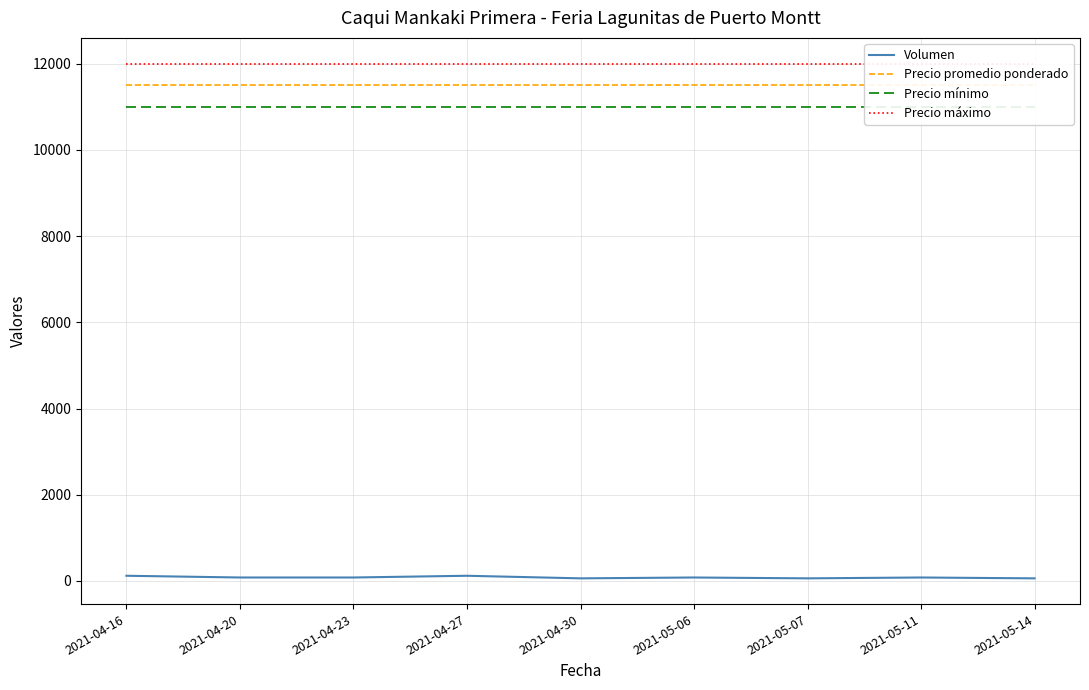

Between 2021-04-16 and 2021-04-27, which series saw the biggest shift?

Volumen